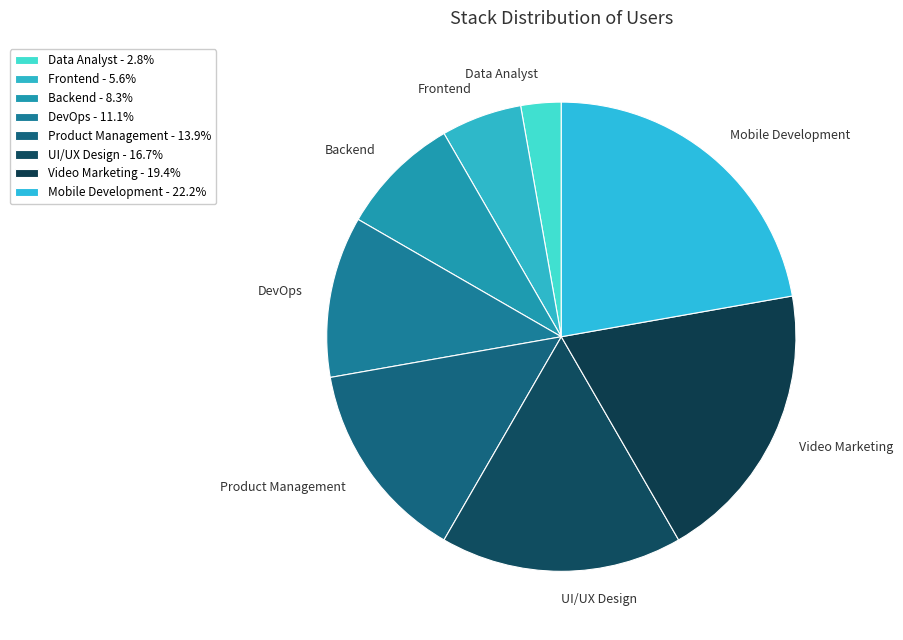

Is the sum of Product Management and Frontend greater than half?

No